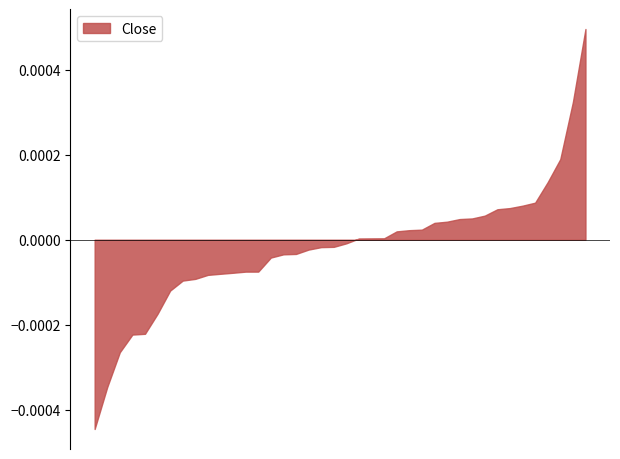

Does the chart have visible grid lines?

No